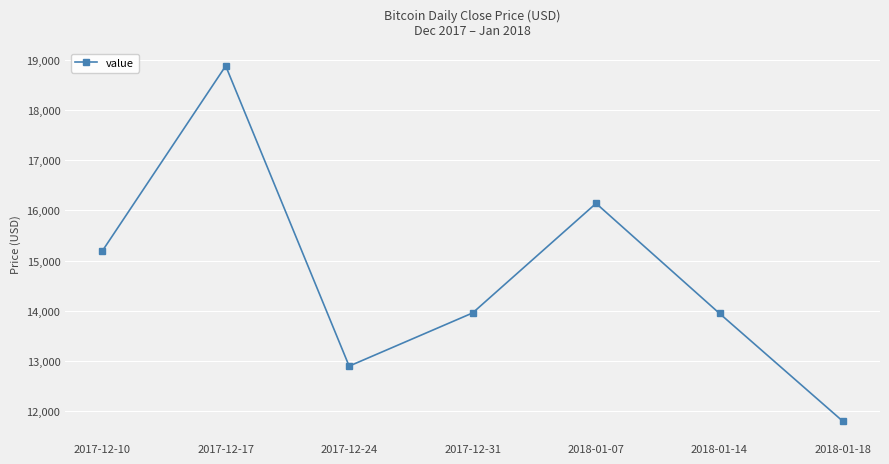

What is the change in value from 2017-12-24 to 2018-01-14?

+1049.0